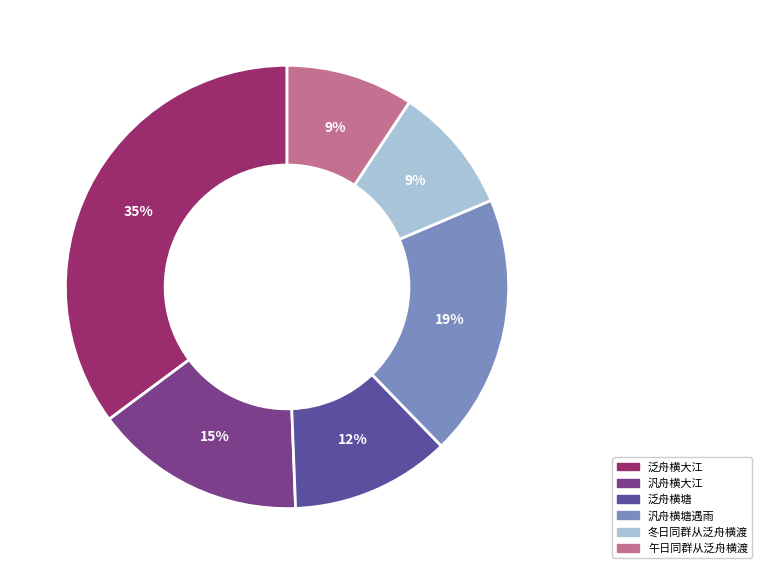

To the nearest percent, what is the average slice percentage?

17%